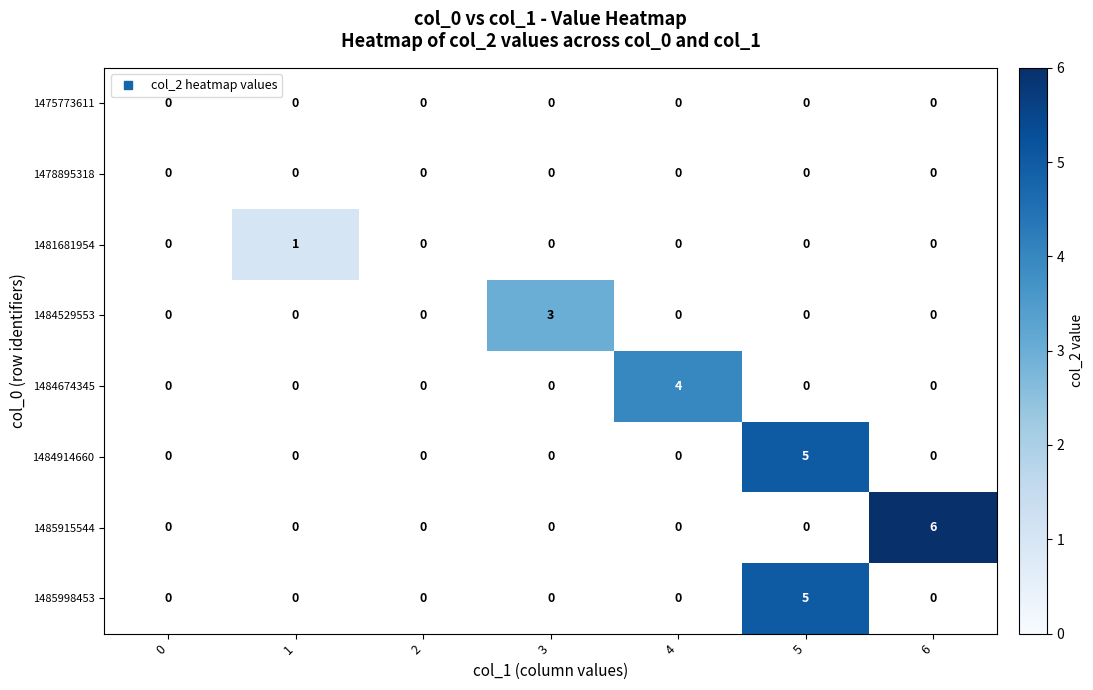

Is the value of 1484529553 at 6 greater than the value of 1484674345 at 4?

No